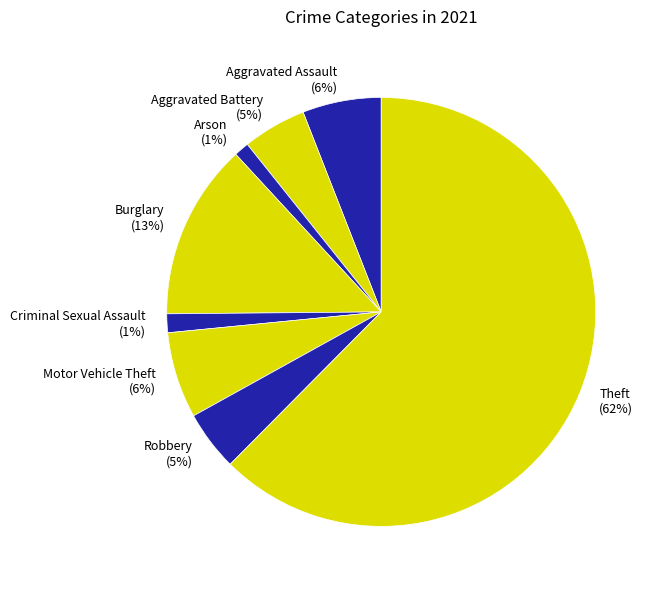

Is it true that Robbery (5%) is 15% of the pie?

False